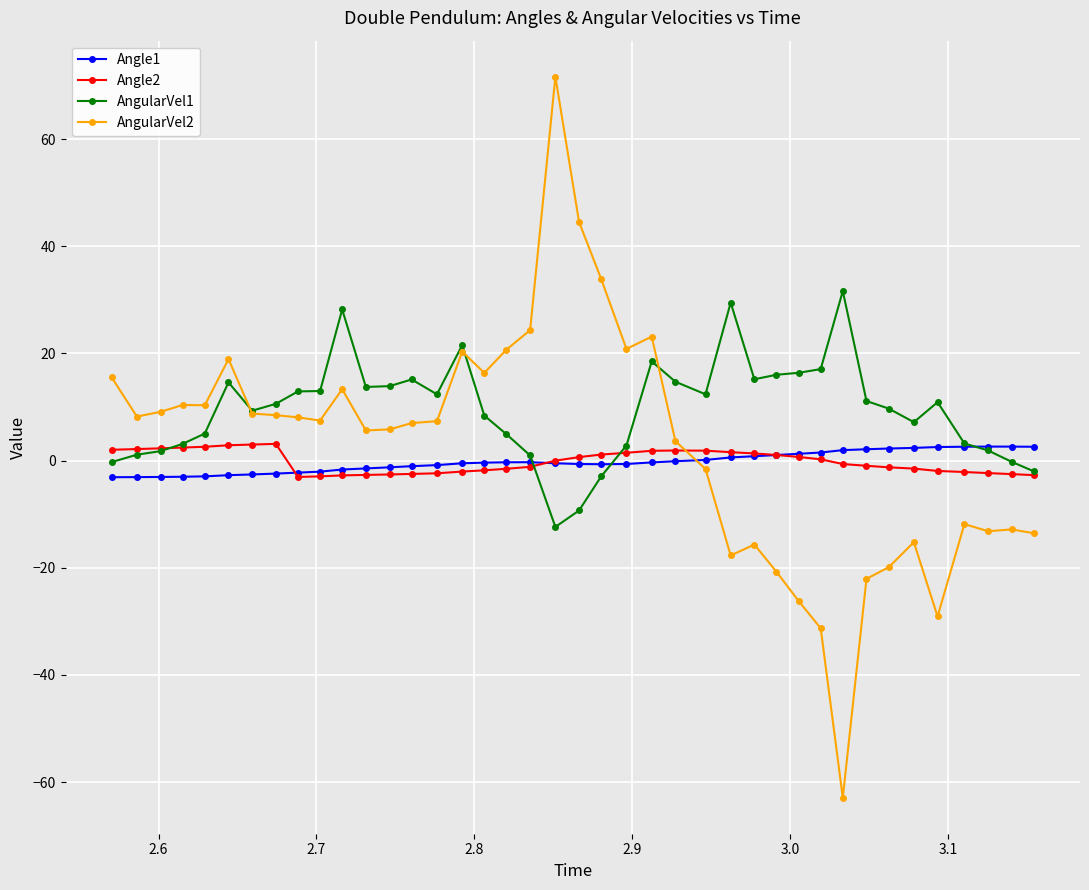

What is the sum of all AngularVel1 values?

381.3